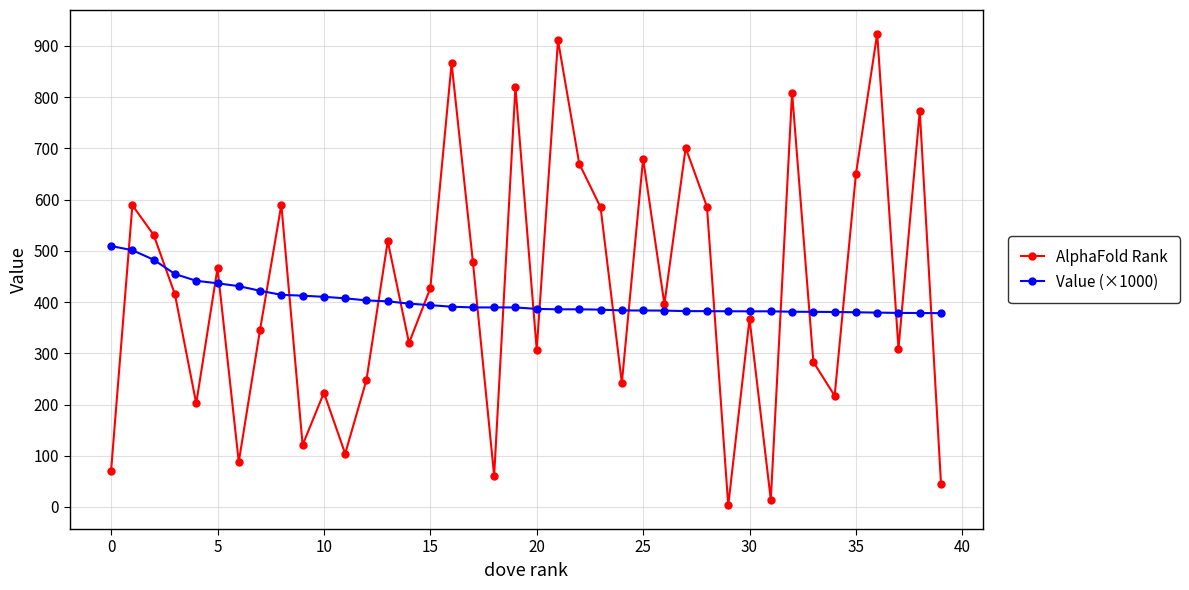

Which series has the largest range (max minus min)?

AlphaFold Rank